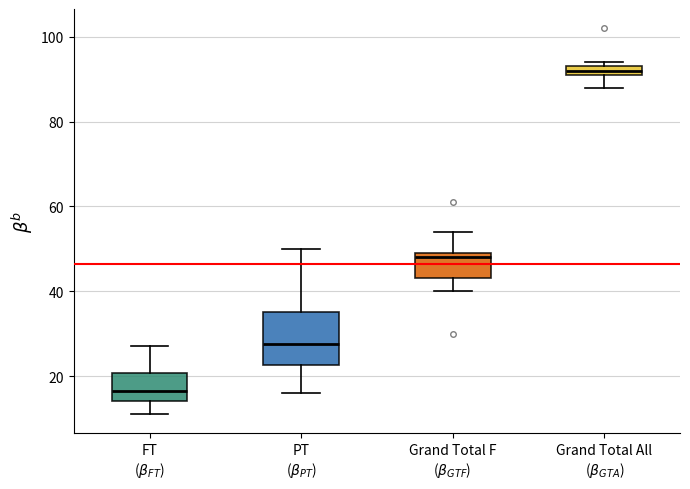

Which box's median line is the lowest?

FT ($\beta_{FT}$)